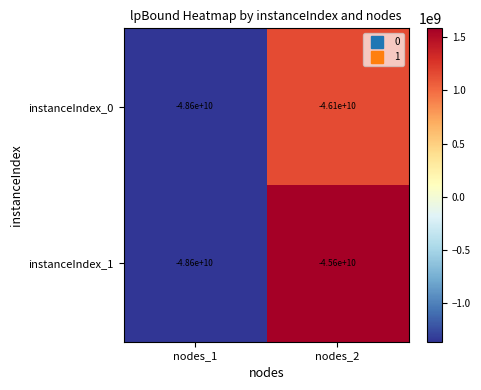

Is it true that instanceIndex_1 equals -48600000000 at nodes_1?

True